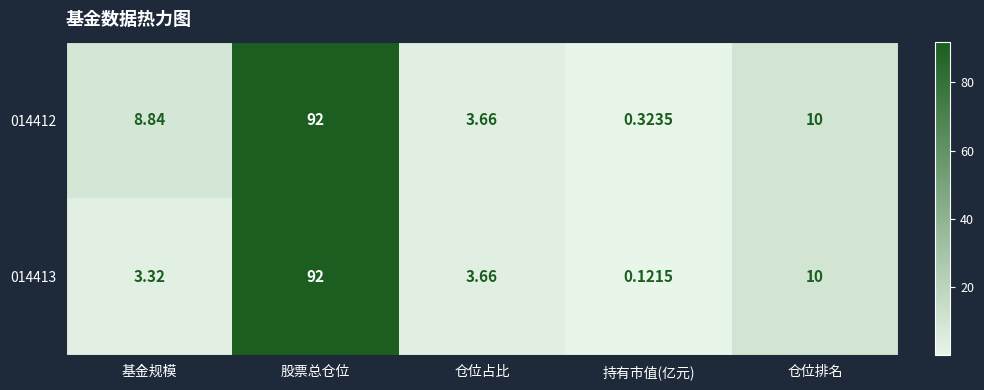

List the labels in order of 014413 value, smallest first.

持有市值(亿元), 基金规模, 仓位占比, 仓位排名, 股票总仓位